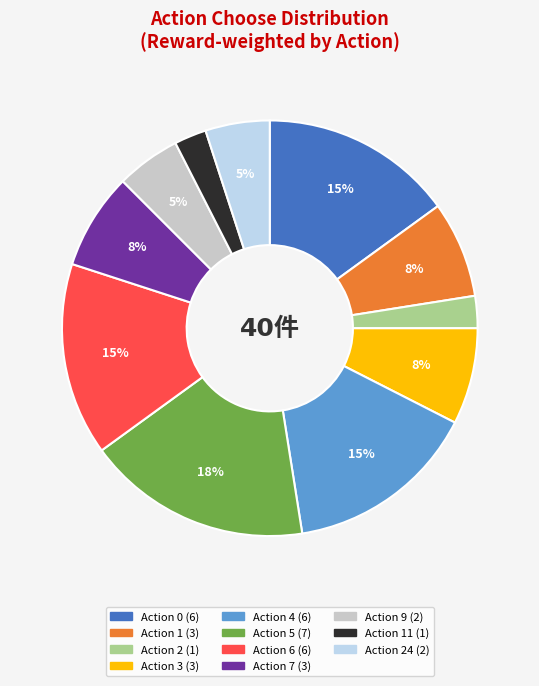

Does any single category account for the majority?

No